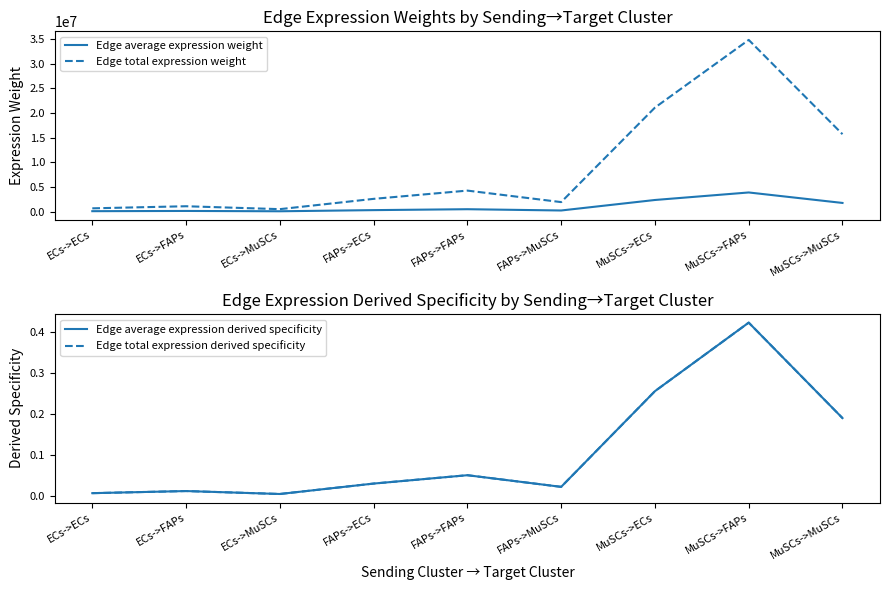

The Edge total expression derived specificity series shows 0.0 at FAPs->MuSCs. True or false?

True